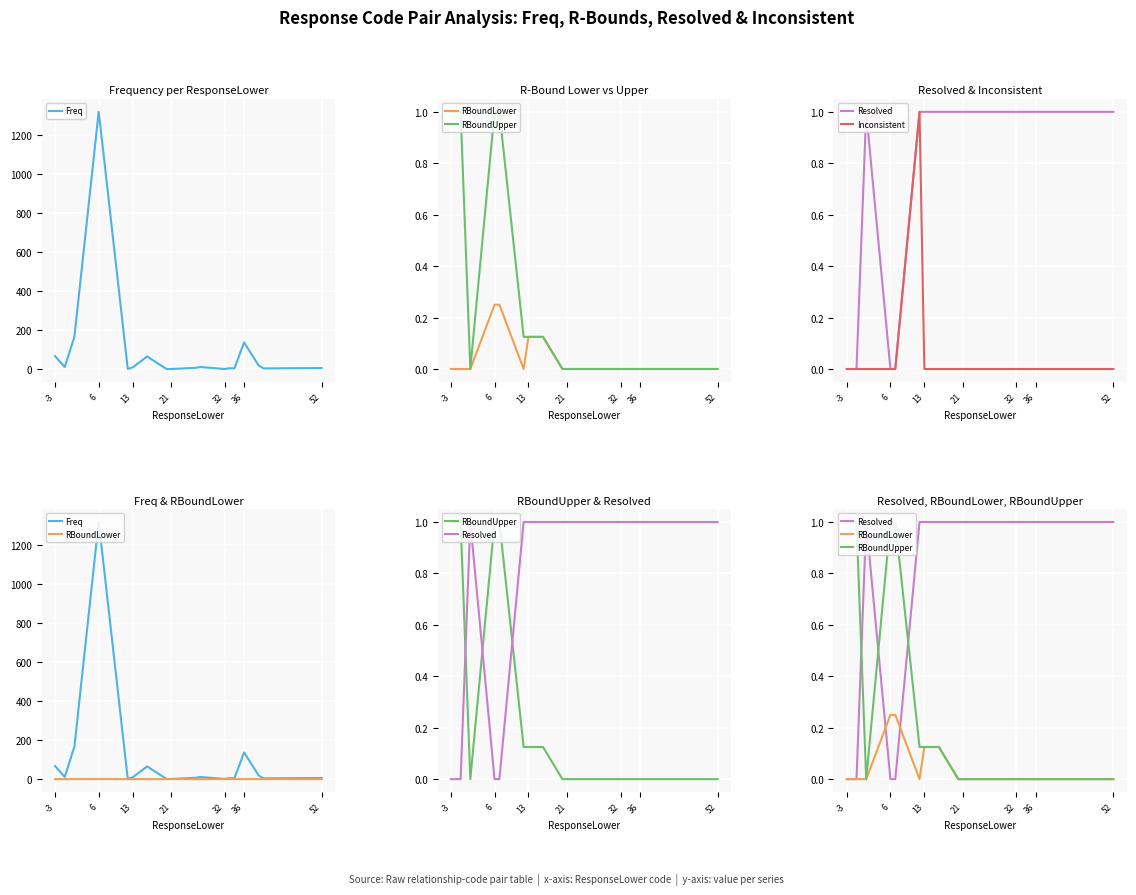

How many Resolved values are between 1 and 2?

15